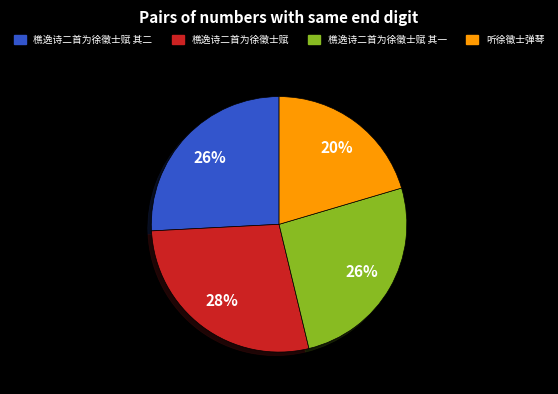

Which category has the smallest portion of the pie?

听徐徵士弹琴